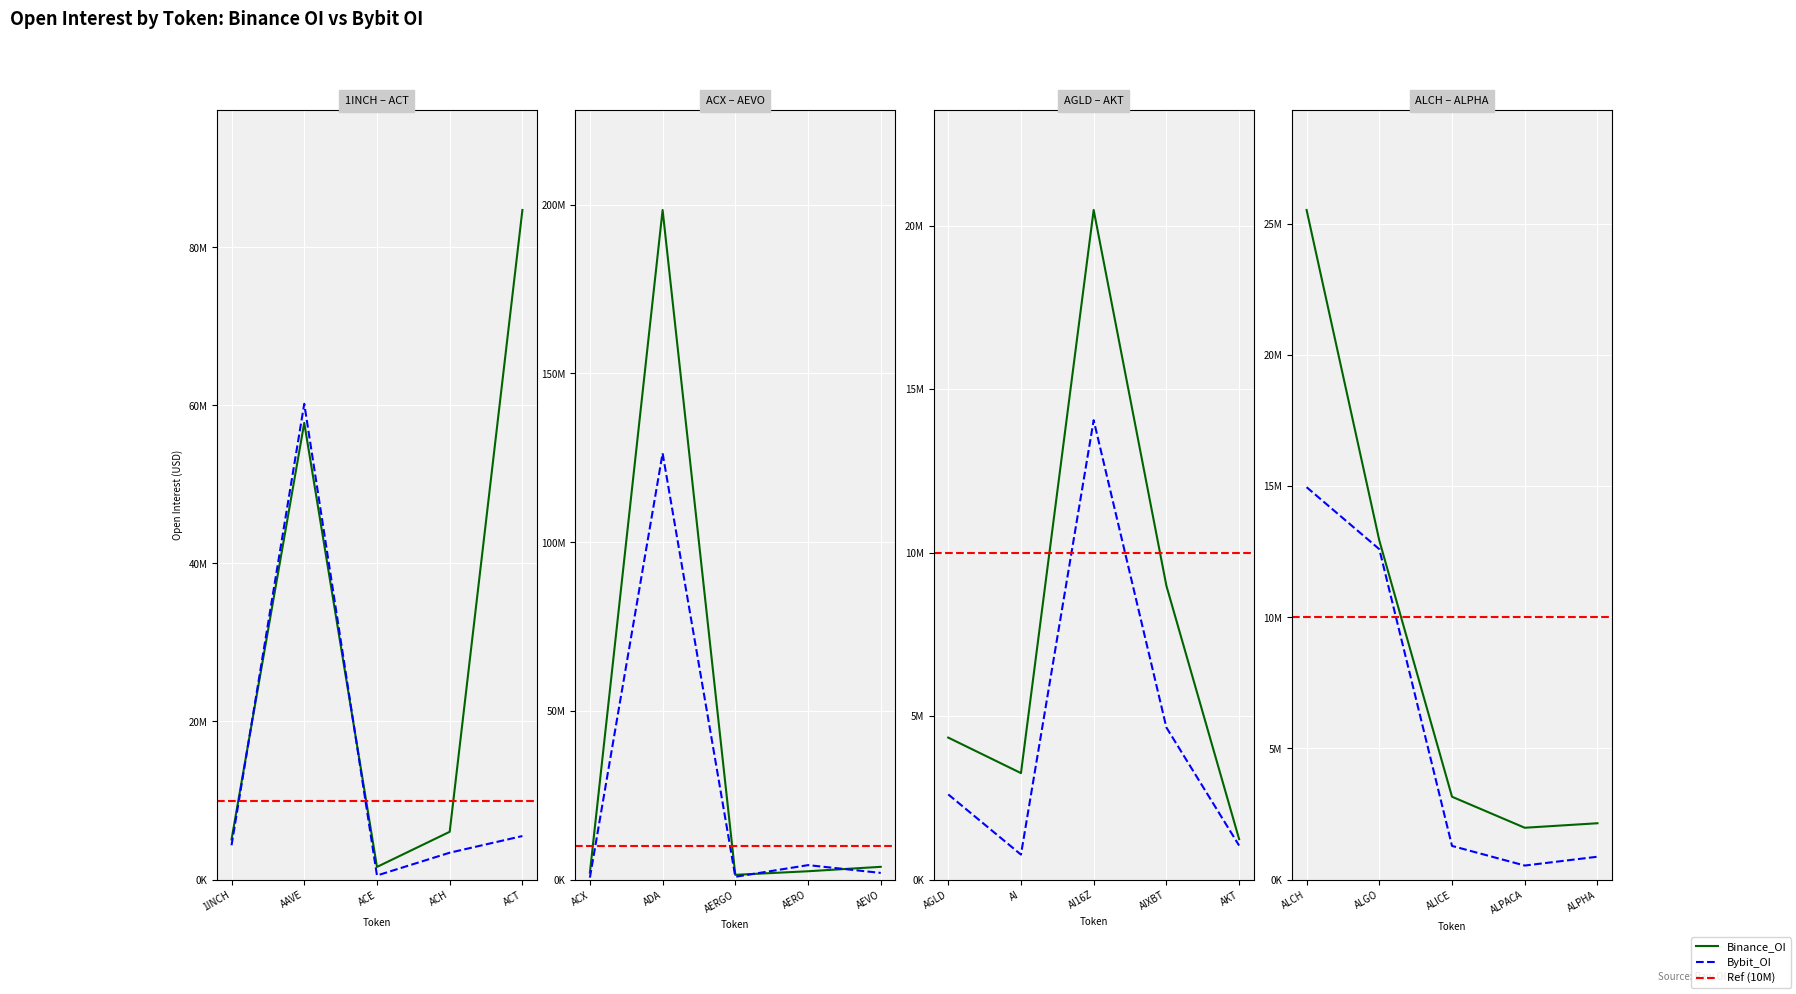

Rank the series by their maximum value, from highest to lowest.

Binance_OI, Bybit_OI